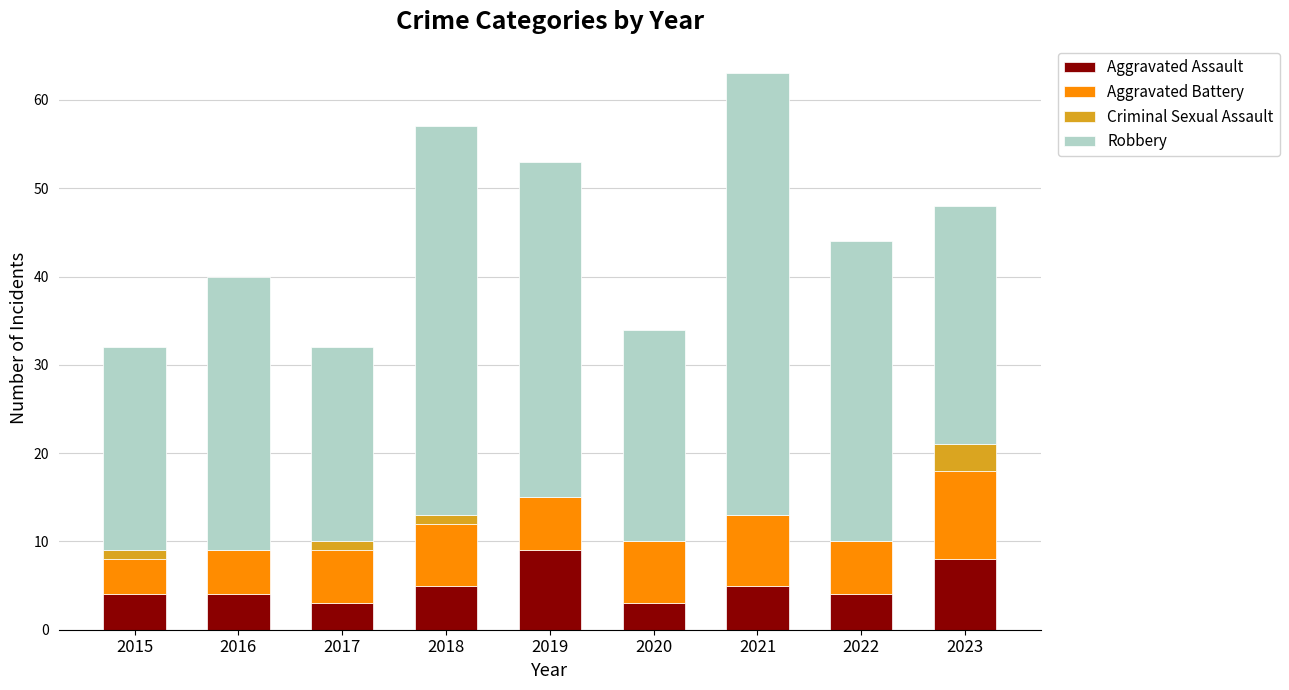

The value of Aggravated Assault at 2022 is 4. True or false?

True